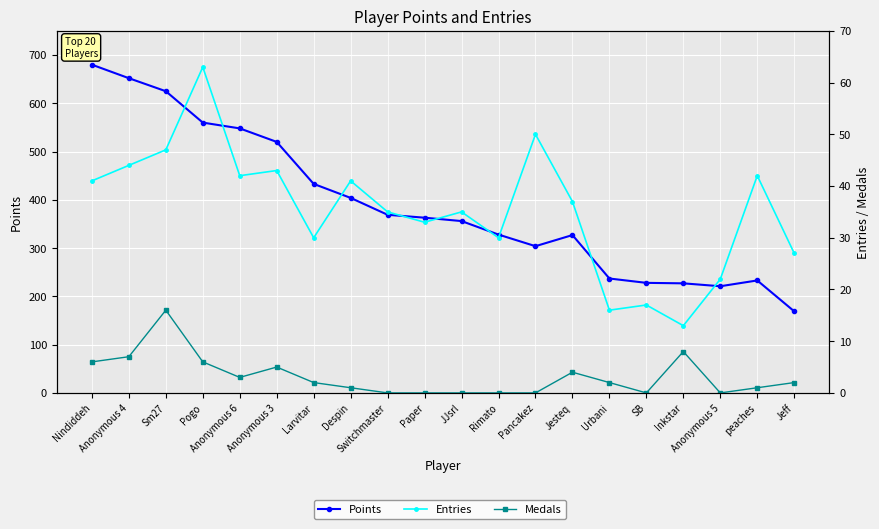

The value of Points at Despin is 404. True or false?

True